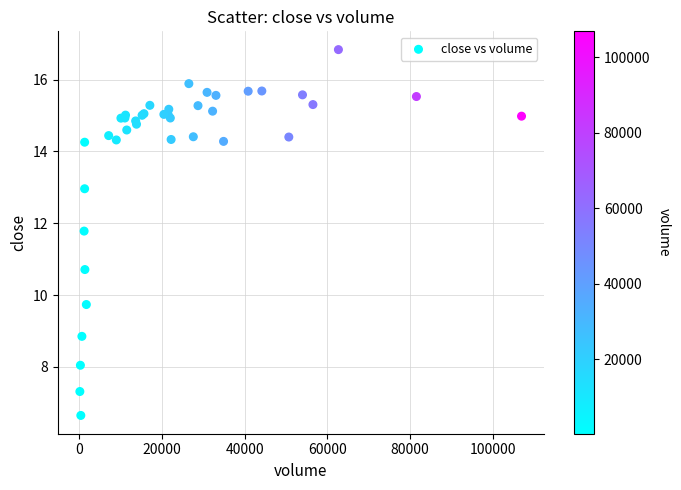

What Y value in the scatter plot is closest to 11?

10.7